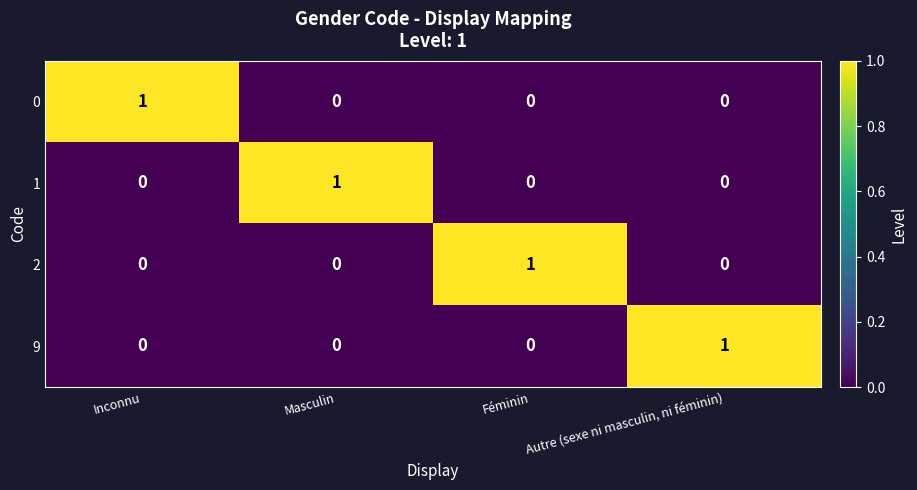

At how many categories does at least one series exceed 0?

4